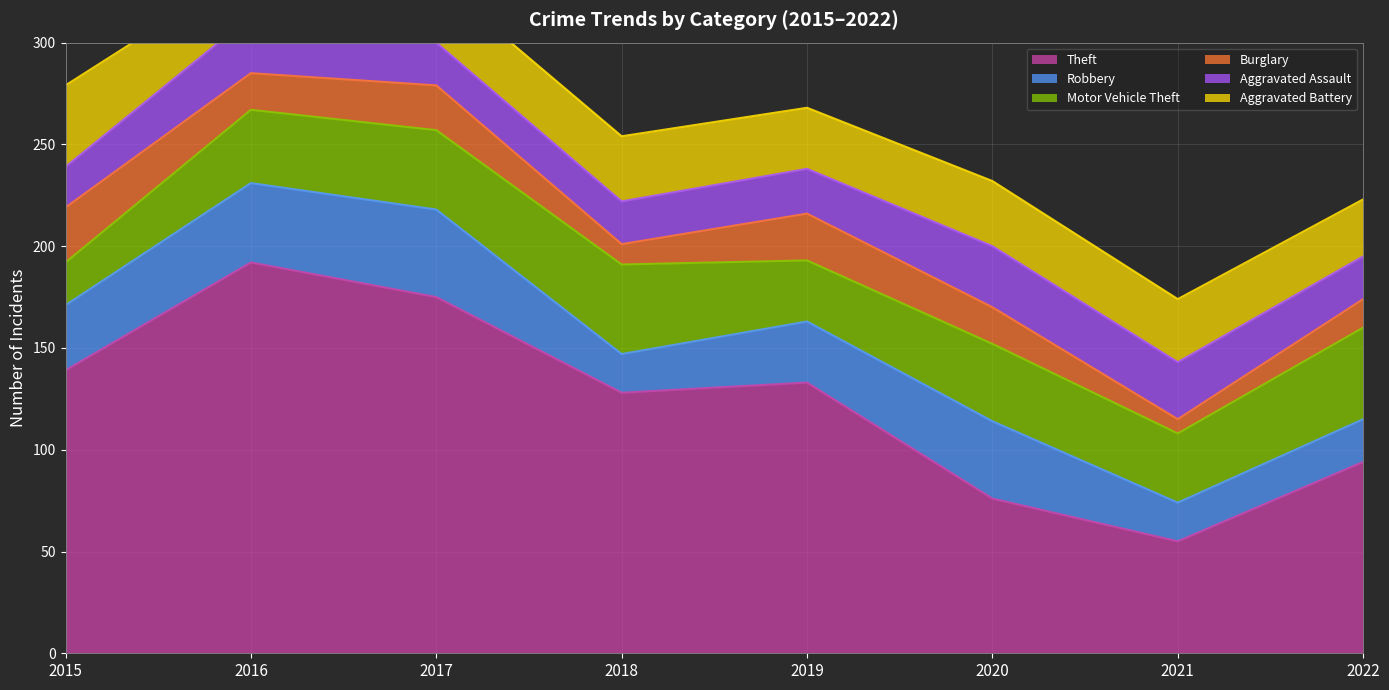

At which category does Robbery reach its first local peak?

2017